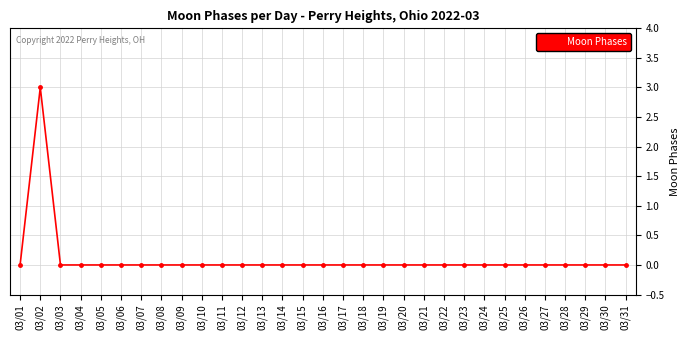

At which category does the chart reach its peak across all series?

03/02